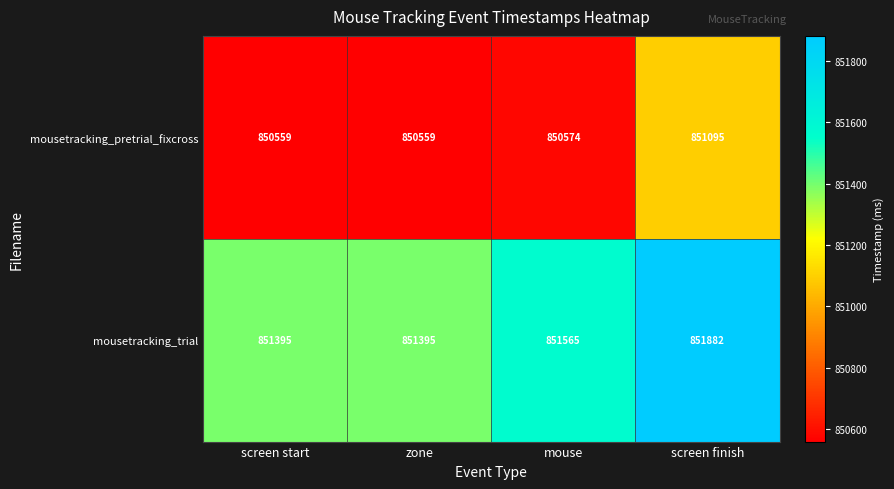

How many mousetracking_trial values are between 851395 and 851882?

4